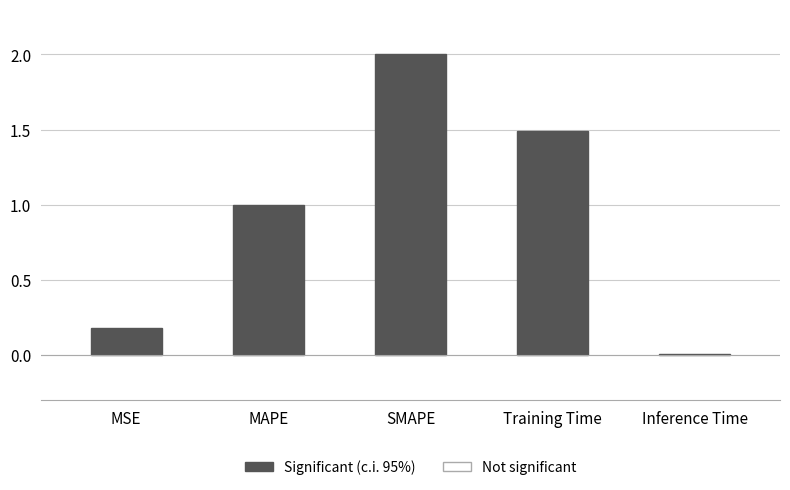

At which category does the chart reach its minimum across all series?

Inference Time